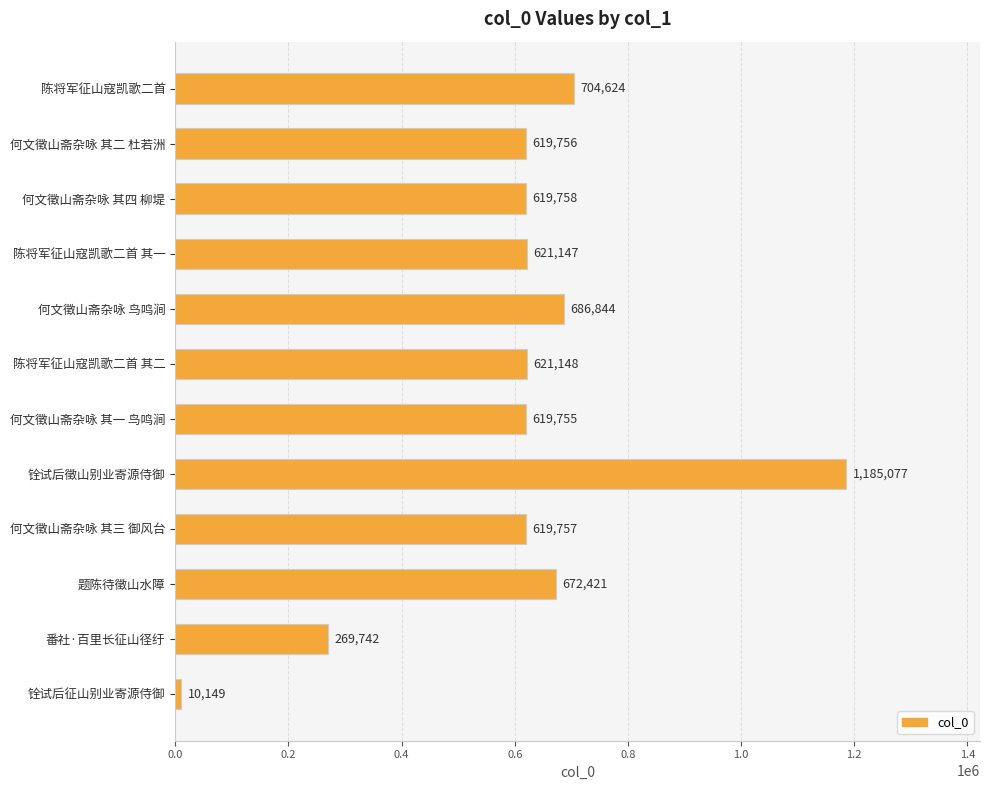

What is the value of the 1st bar from the top?

704624